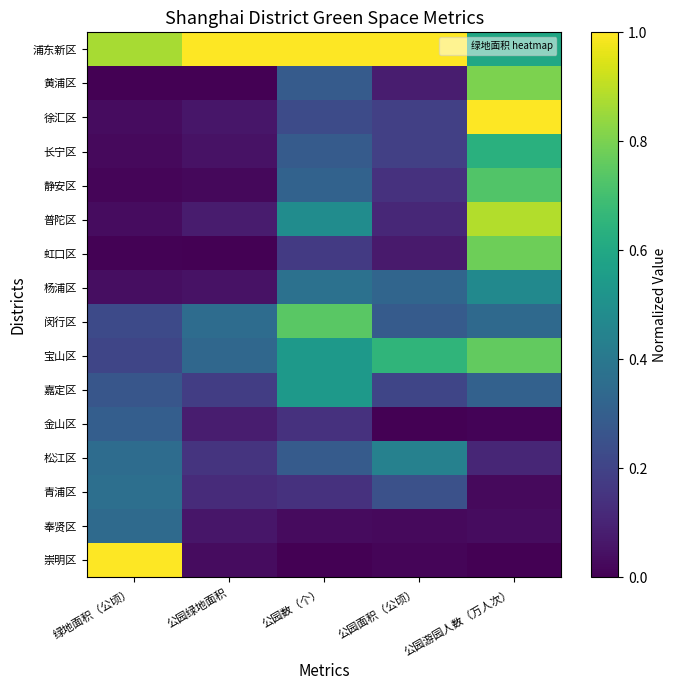

Which series has the largest range (max minus min)?

崇明区